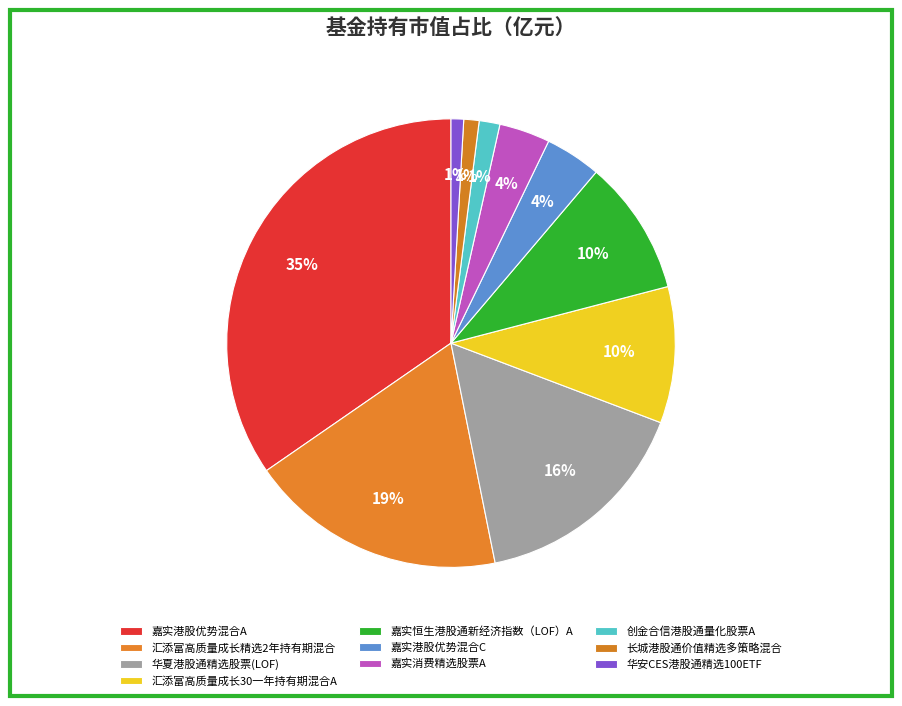

To the nearest percent, what portion does 汇添富高质量成长精选2年持有期混合 represent?

19%